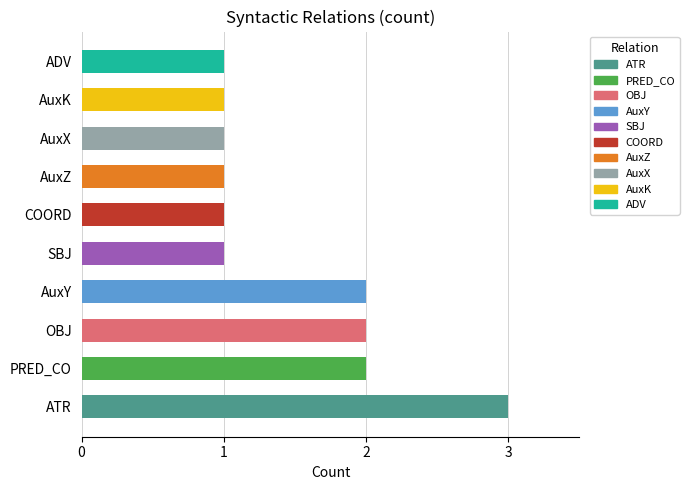

Count the values in the range 1 to 2.

9